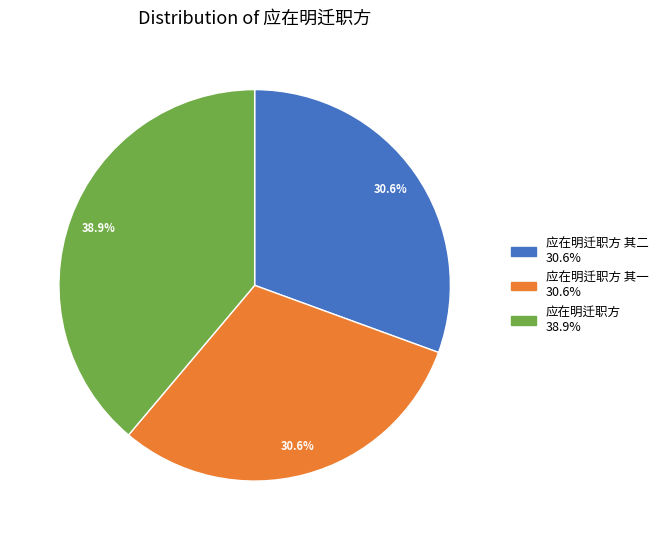

Is there a majority slice in this chart?

No